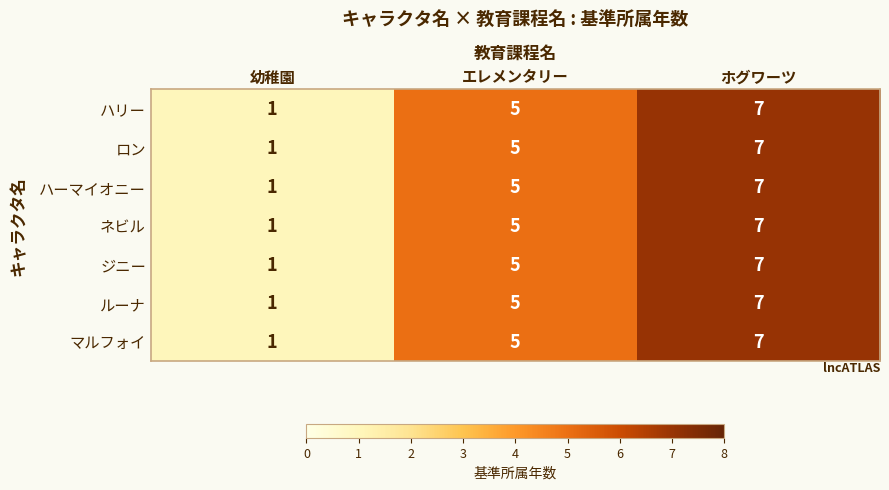

At which label does ハーマイオニー reach its peak?

ホグワーツ